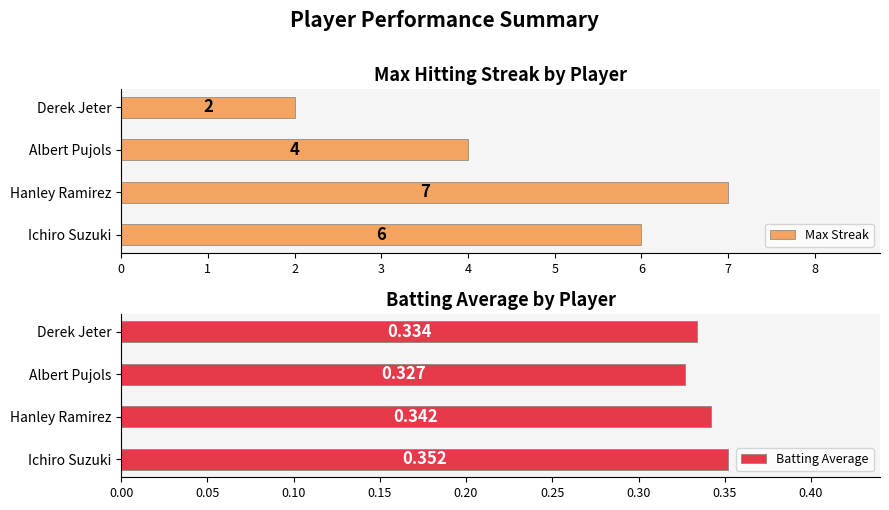

What is the sum of the Max Streak values at Hanley Ramirez and Ichiro Suzuki?

13